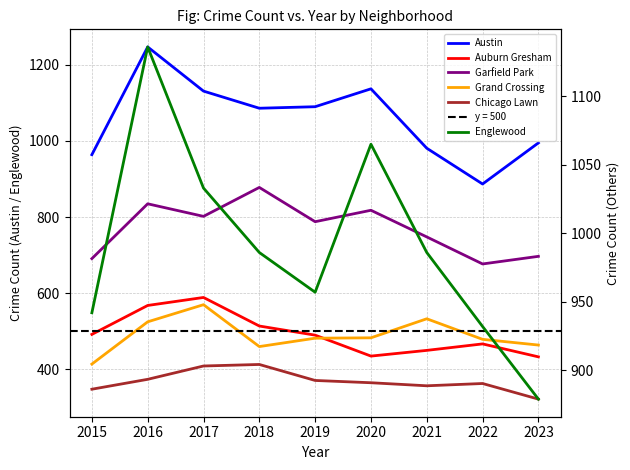

How many values in the Englewood series exceed 986?

3